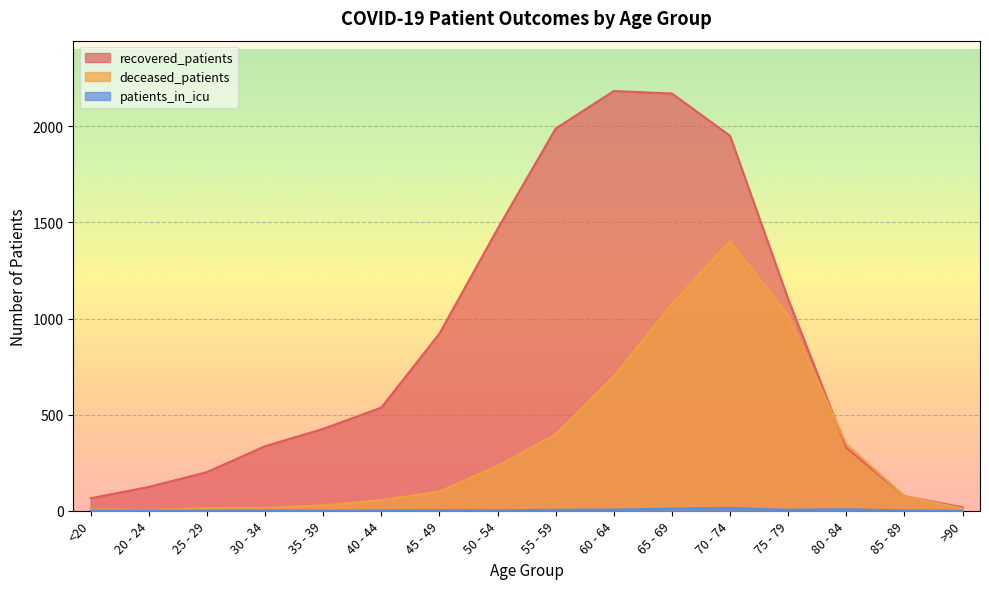

What is the highest value of the deceased_patients series?

1403